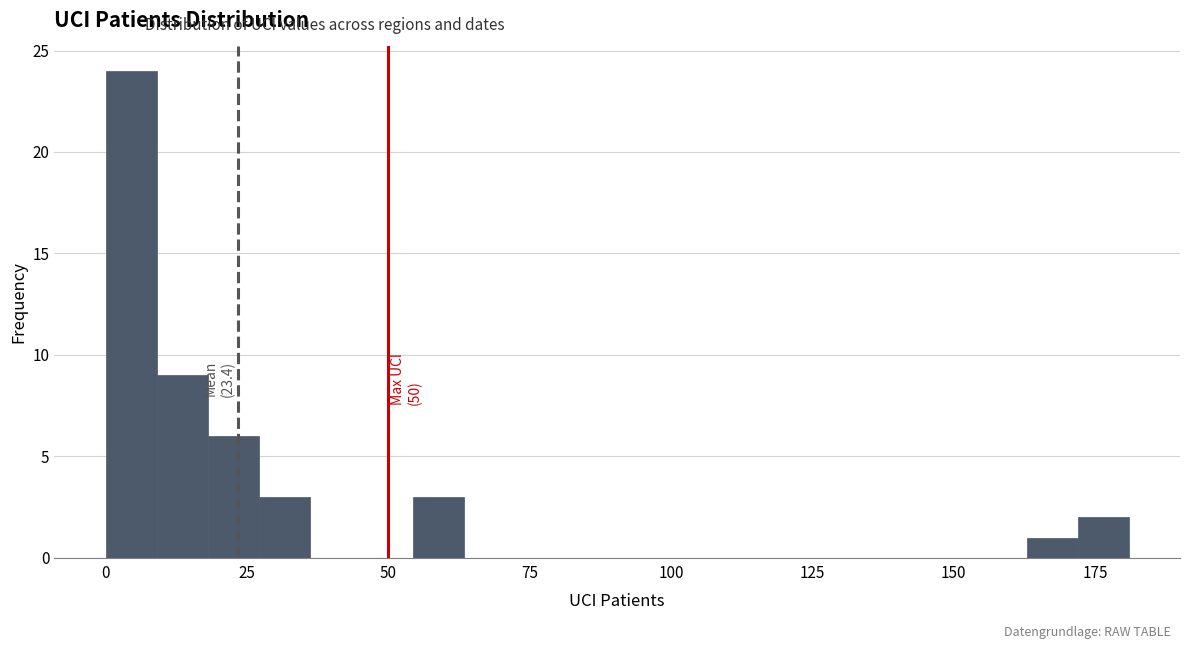

Read against the x-axis, roughly where is the centre of the tallest bar?

5